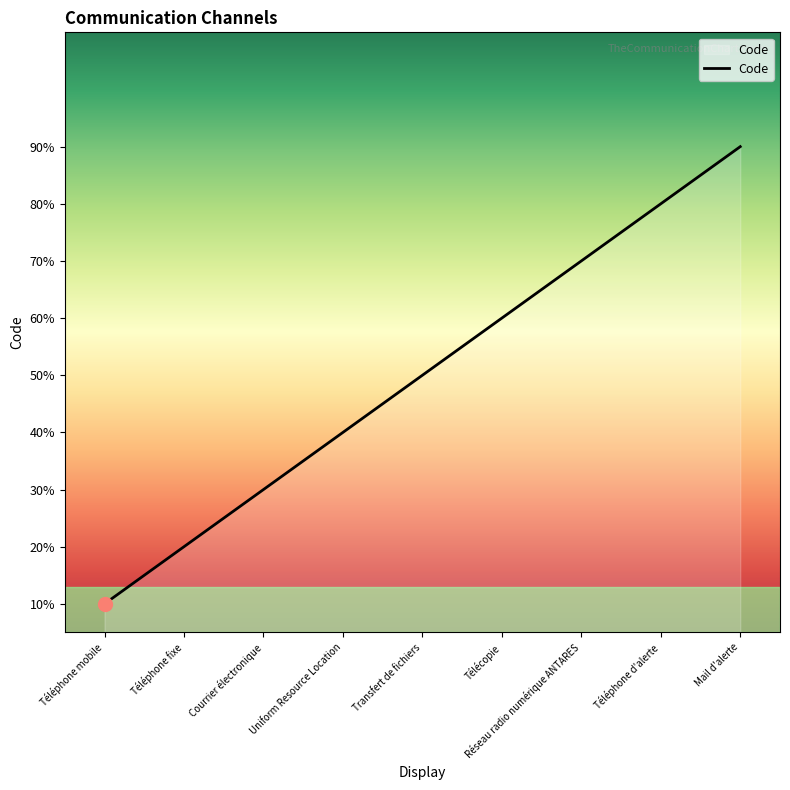

What is the average value?

5